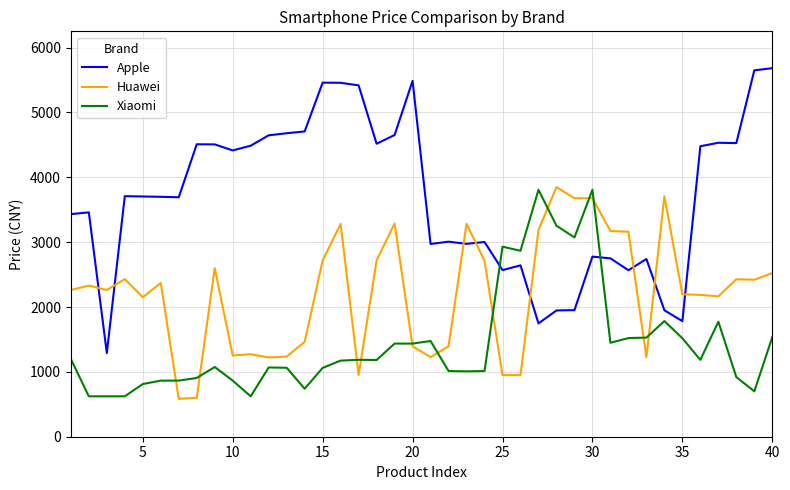

Rank the series by their average value, from lowest to highest.

Xiaomi, Huawei, Apple